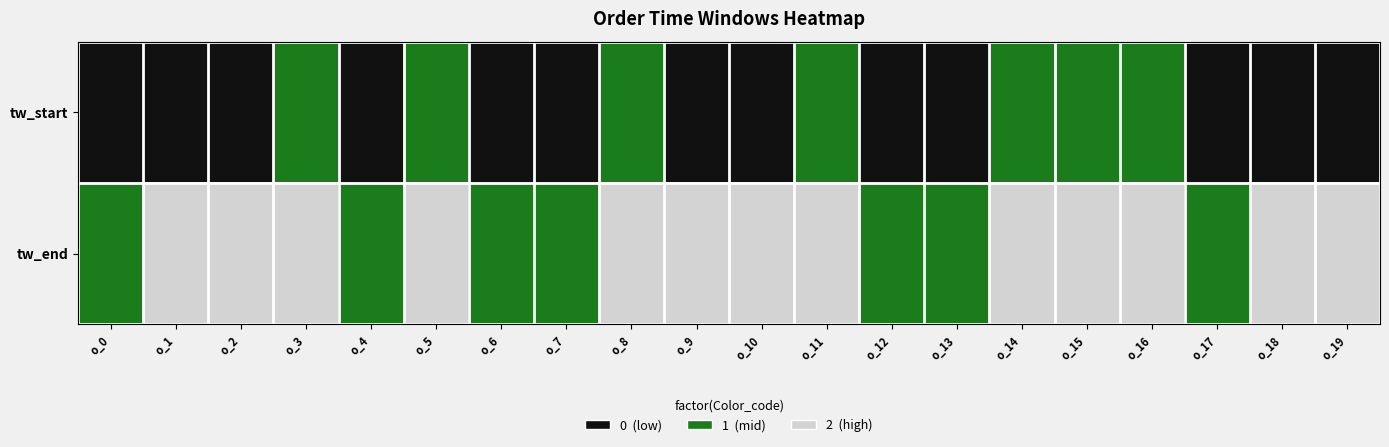

Reading left to right, list all the values displayed in this chart.

tw_start: o_0=0	o_1=0	o_2=0	o_3=1	o_4=0	o_5=1	o_6=0	o_7=0	o_8=1	o_9=0	o_10=0	o_11=1	o_12=0	o_13=0	o_14=1	o_15=1	o_16=1	o_17=0	o_18=0	o_19=0
tw_end: o_0=1	o_1=2	o_2=2	o_3=2	o_4=1	o_5=2	o_6=1	o_7=1	o_8=2	o_9=2	o_10=2	o_11=2	o_12=1	o_13=1	o_14=2	o_15=2	o_16=2	o_17=1	o_18=2	o_19=2